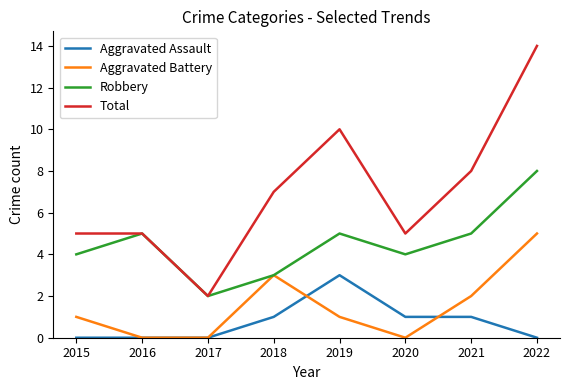

True or false: Total and Aggravated Assault intersect in this chart.

False